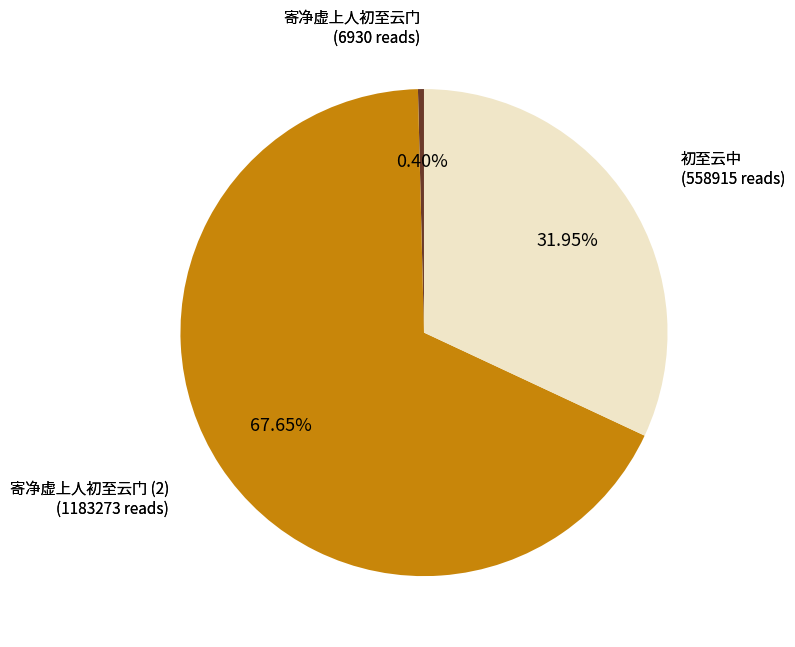

Is there a majority slice in this chart?

Yes